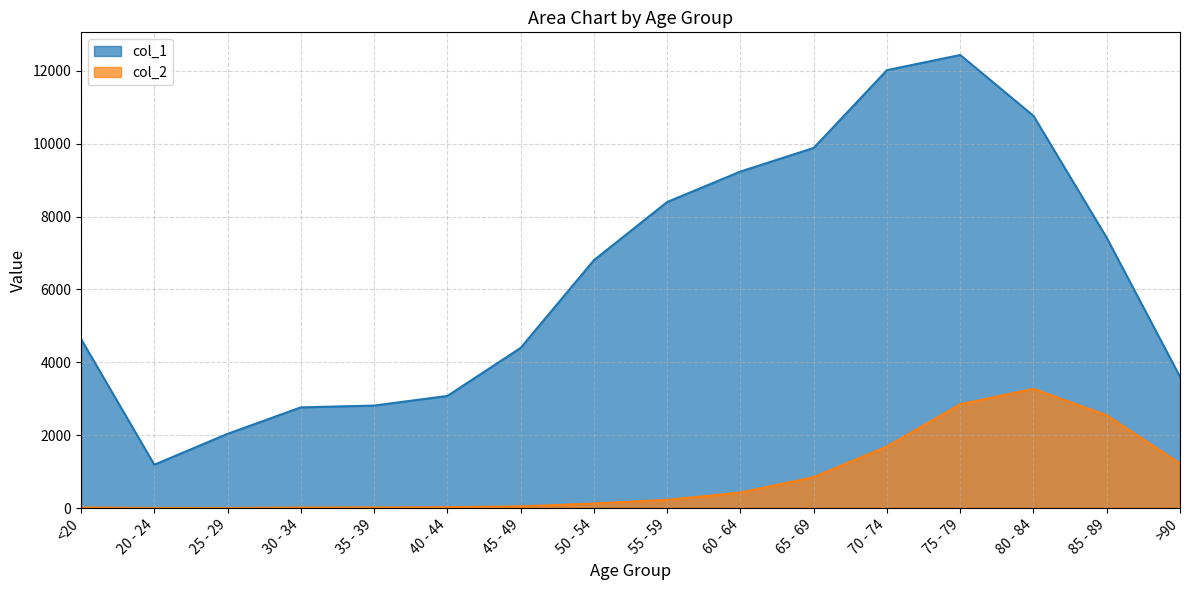

Where does the col_1 series first go above 6803?

55 - 59